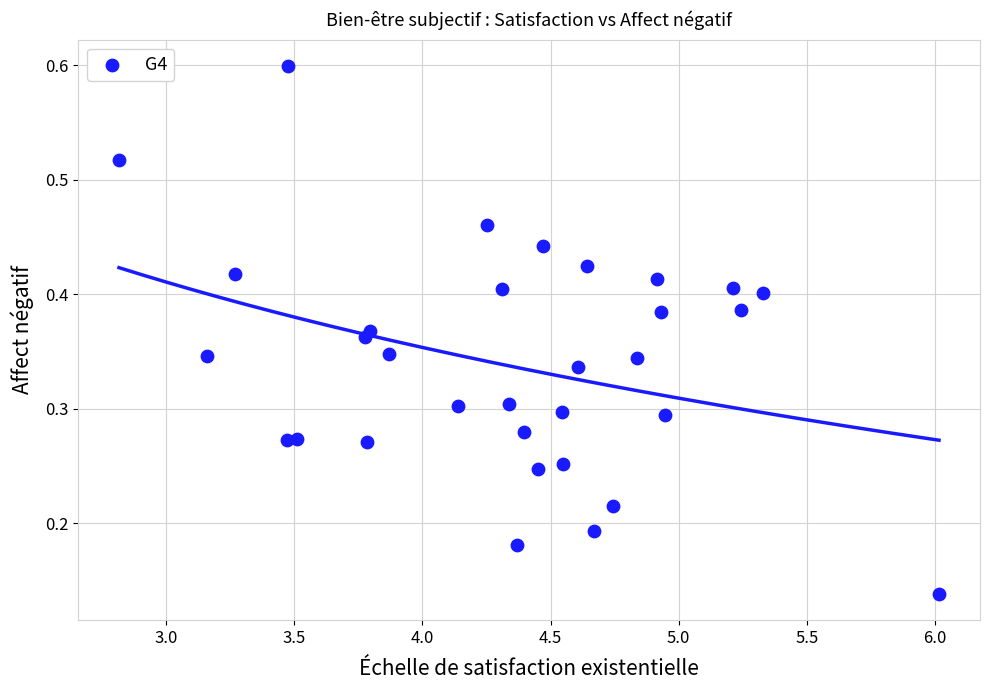

How many data points are displayed?

32